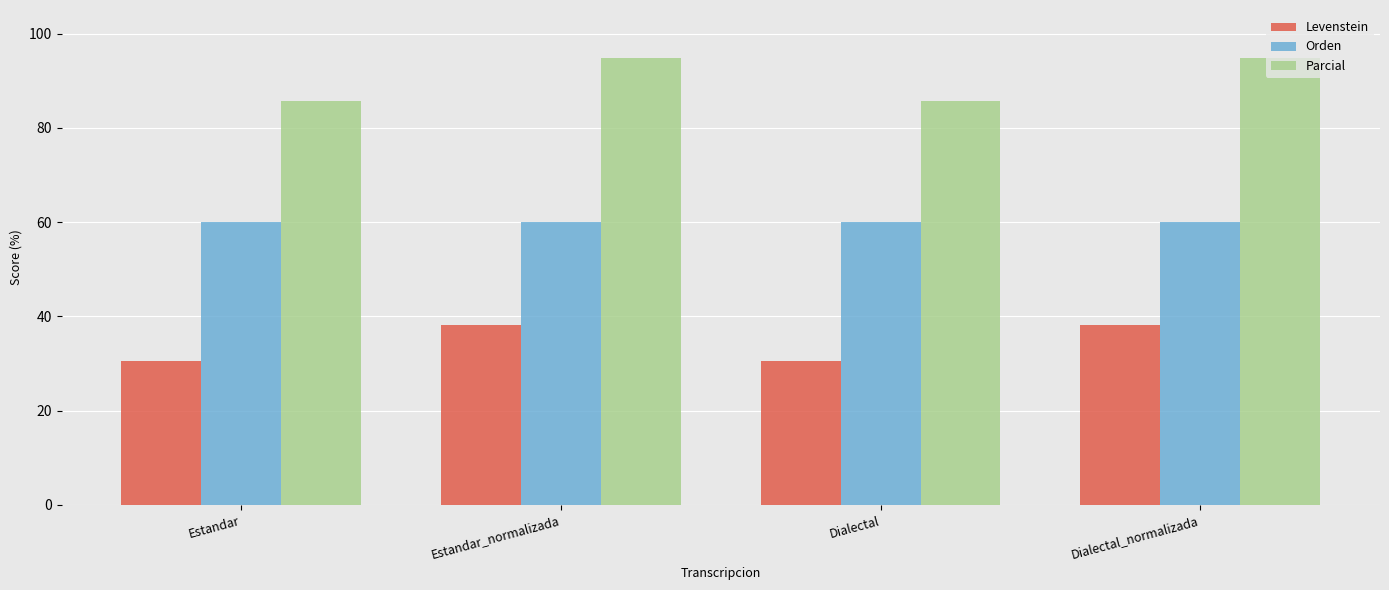

What is the value of the Parcial bar at the 1st from the left?

85.7